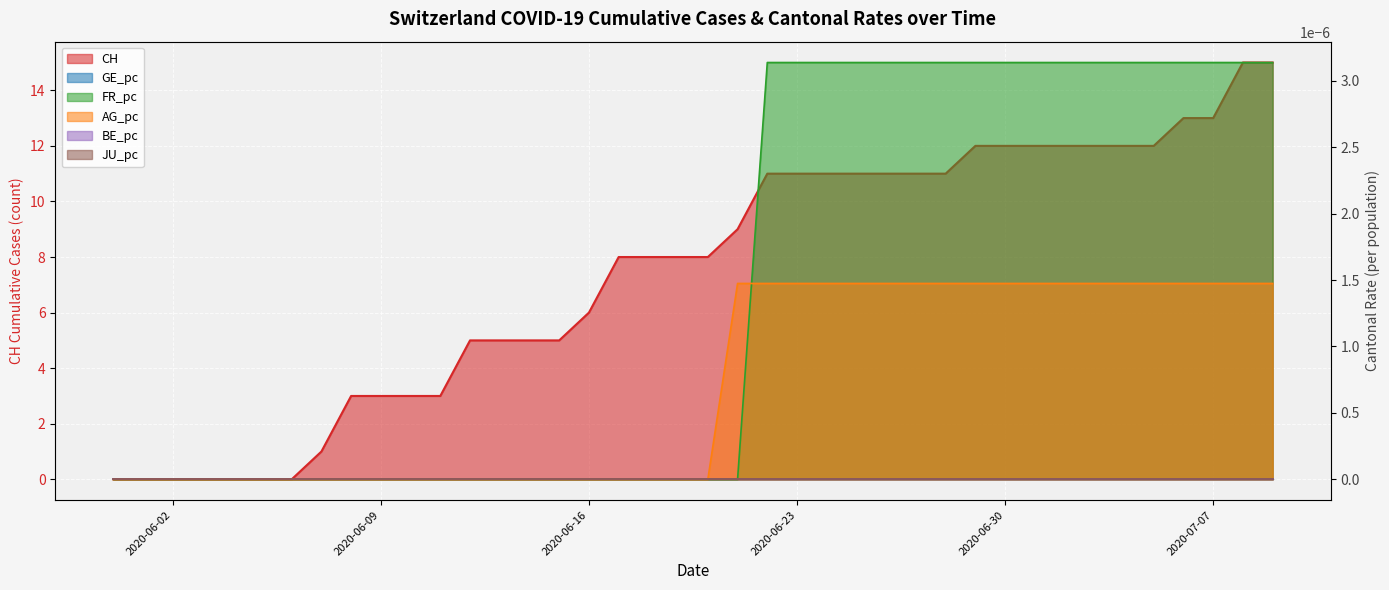

Is it true that CH equals 0.0 at 2020-06-02?

True